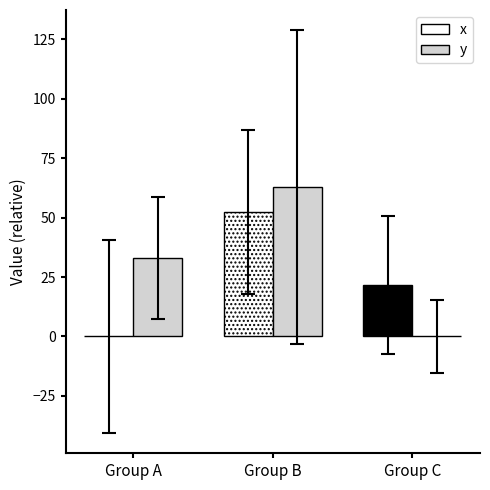

Which series has the largest range (max minus min)?

y